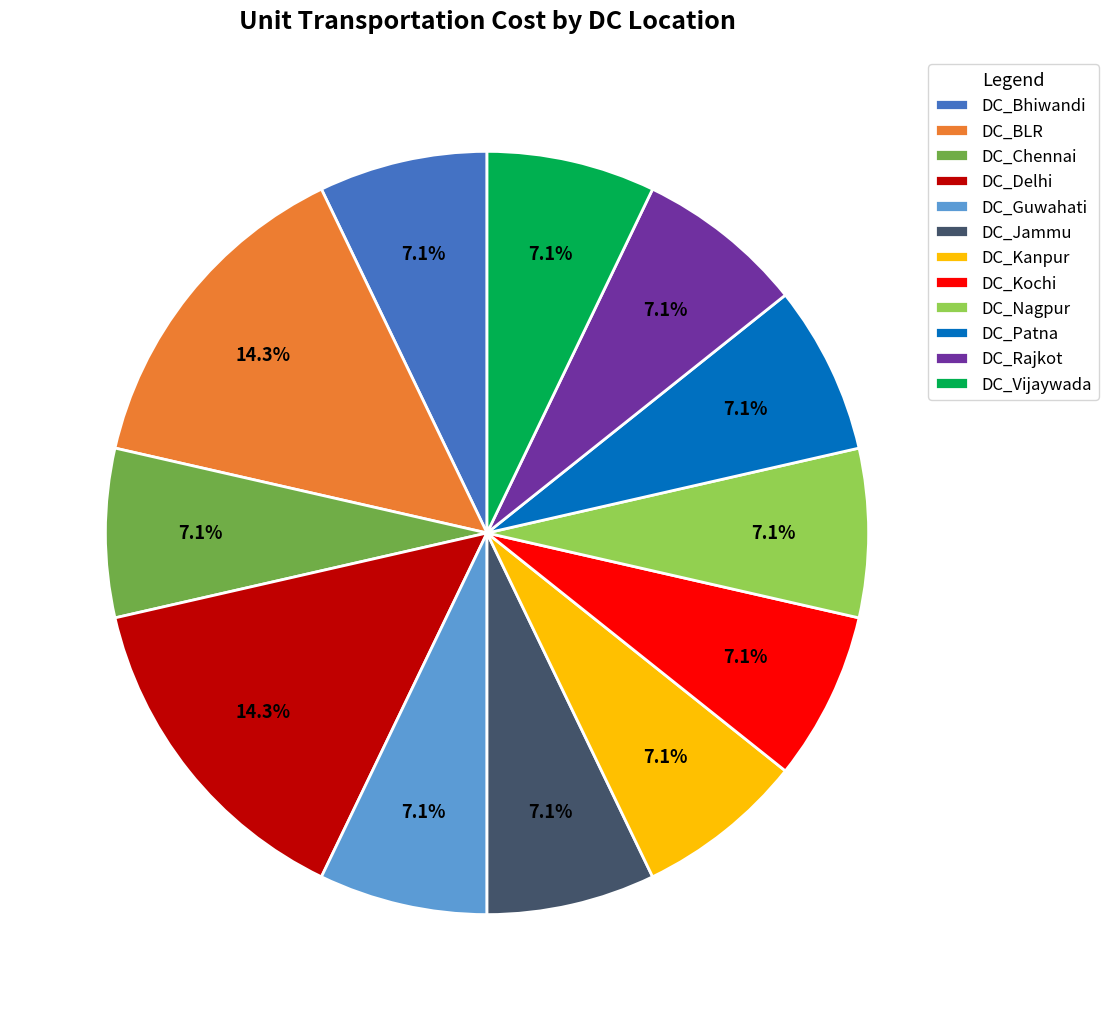

To the nearest percent, what percentage of the pie is DC_Delhi?

14%